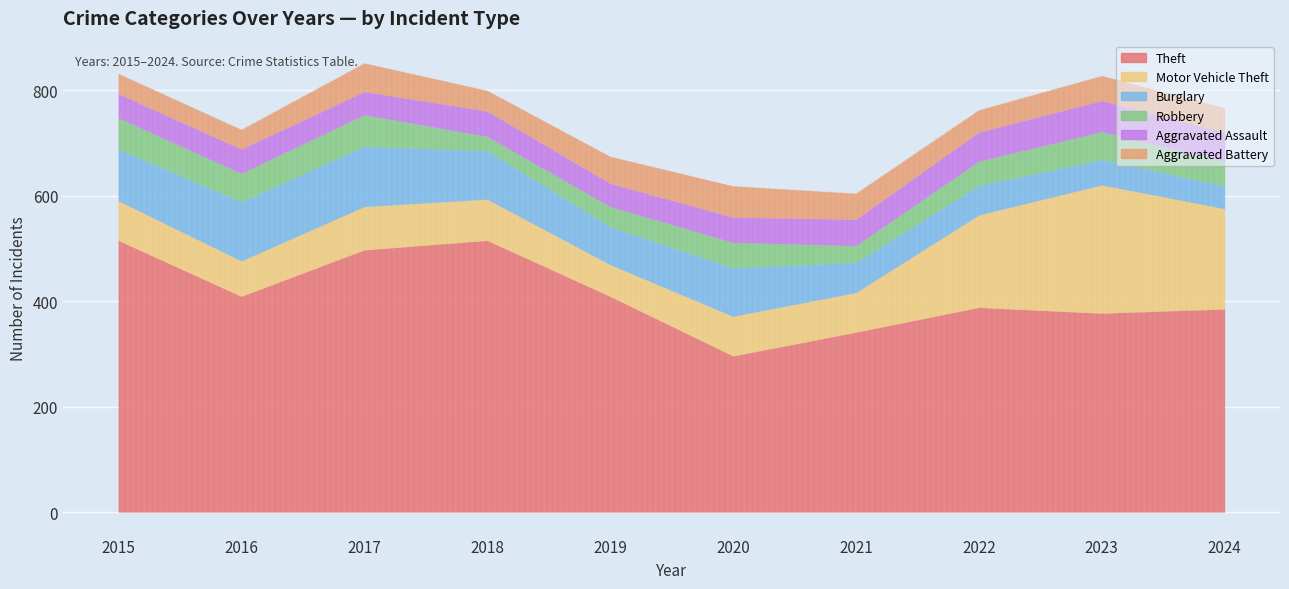

Which series changed the most between 2021 and 2023?

Motor Vehicle Theft